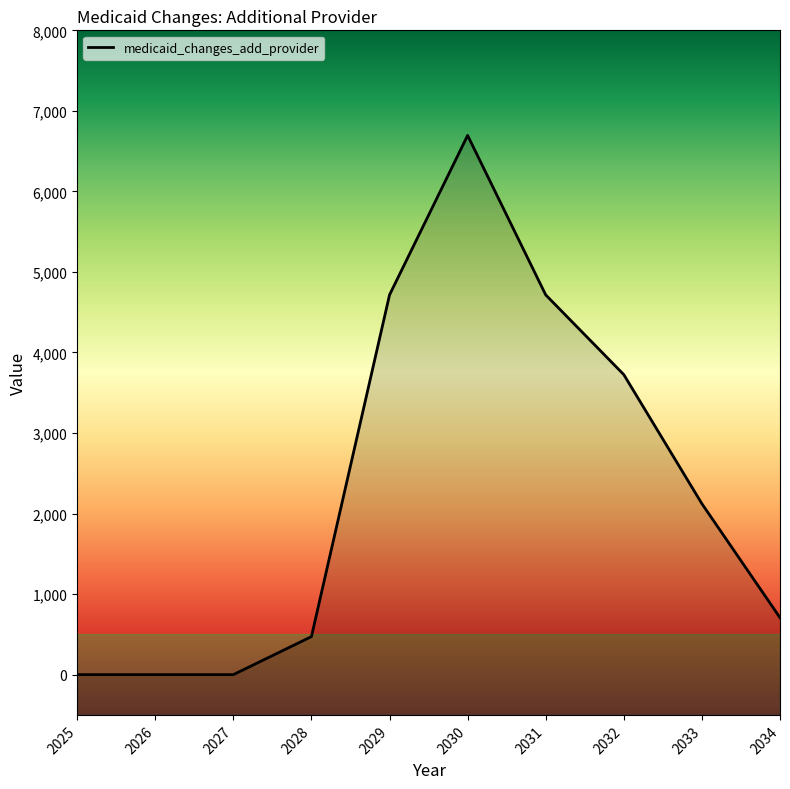

How many data points are less than 2122?

5